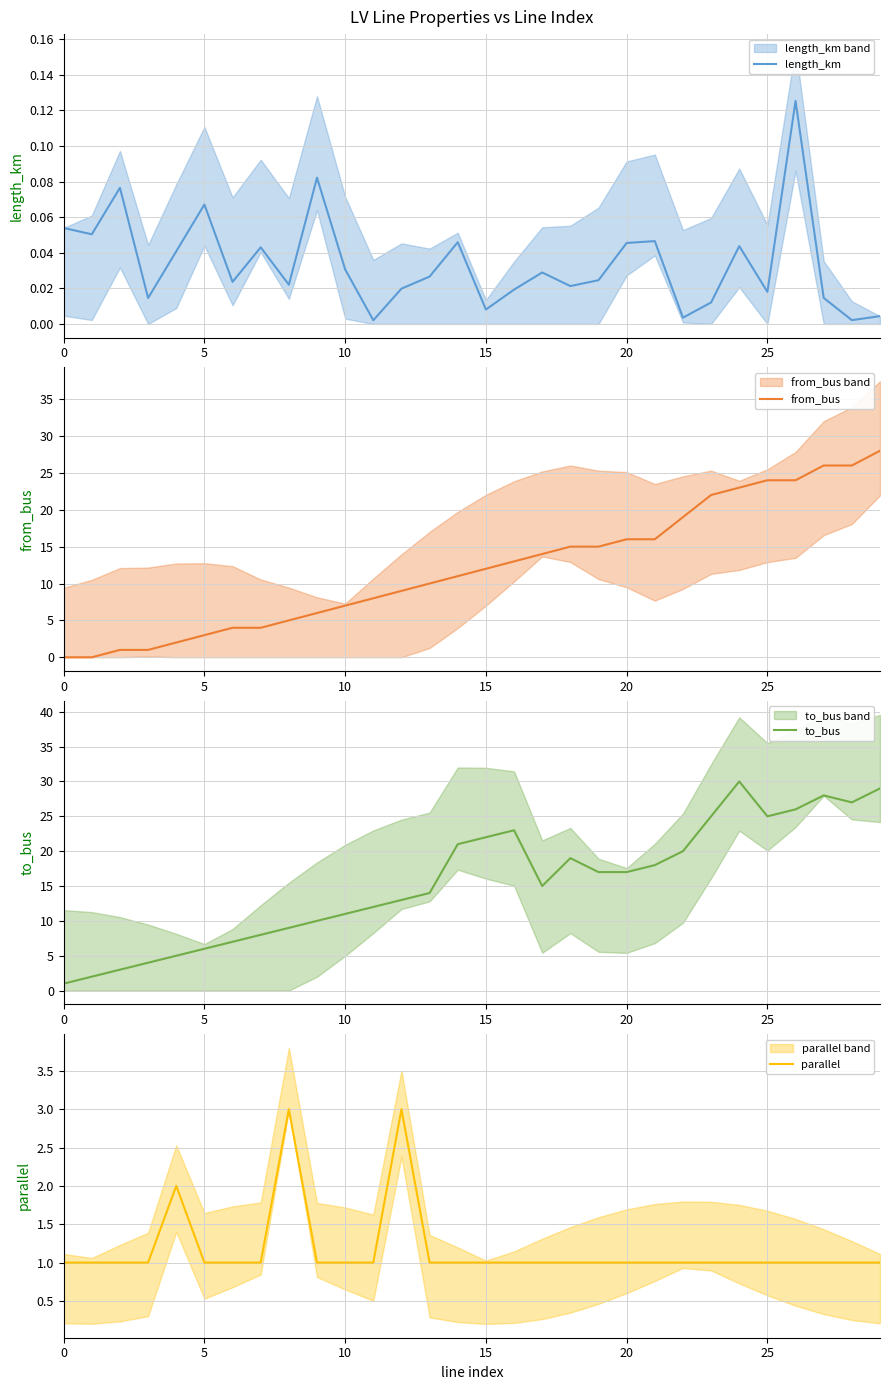

What is the highest value of the length_km series?

0.1